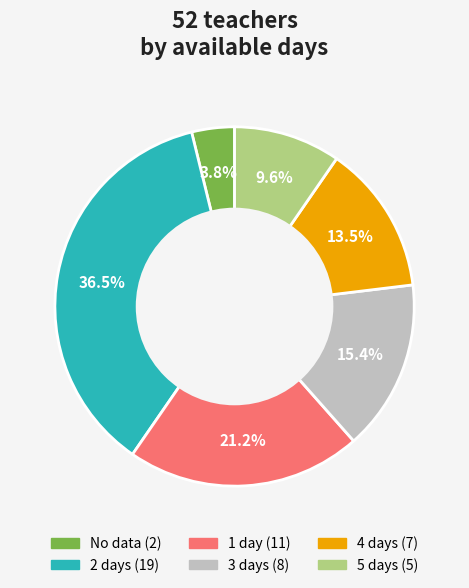

Does any single category account for the majority?

No